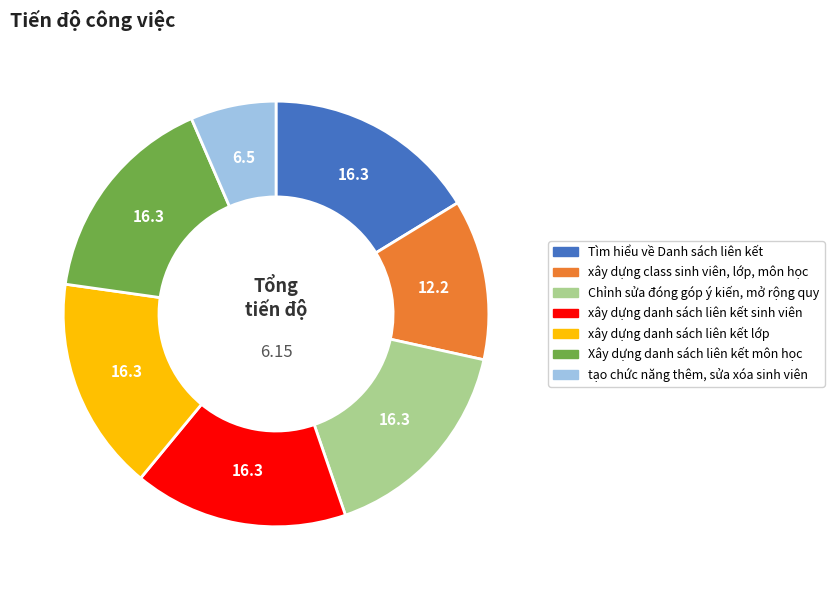

True or false: Chỉnh sửa đóng góp ý kiến, mở rộng quy accounts for 25% of the total.

False